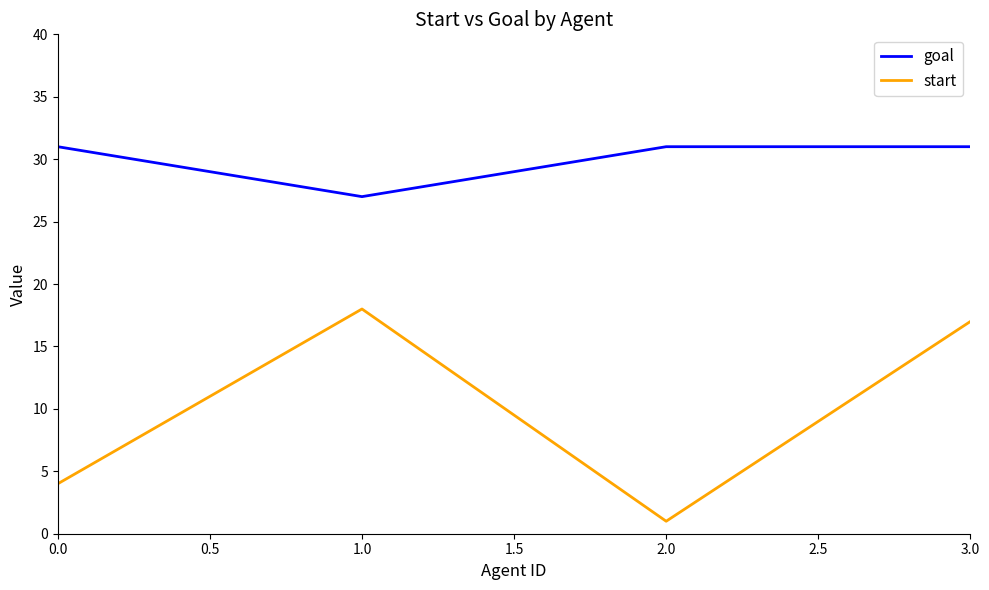

The value of start at 0.0 is 4. True or false?

True